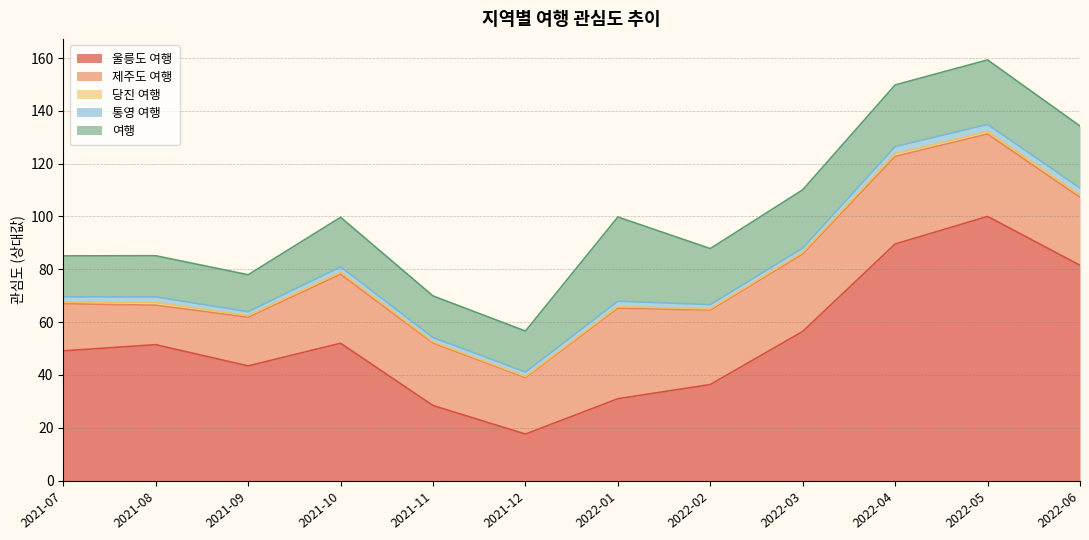

What is the maximum value for 제주도 여행?

34.3